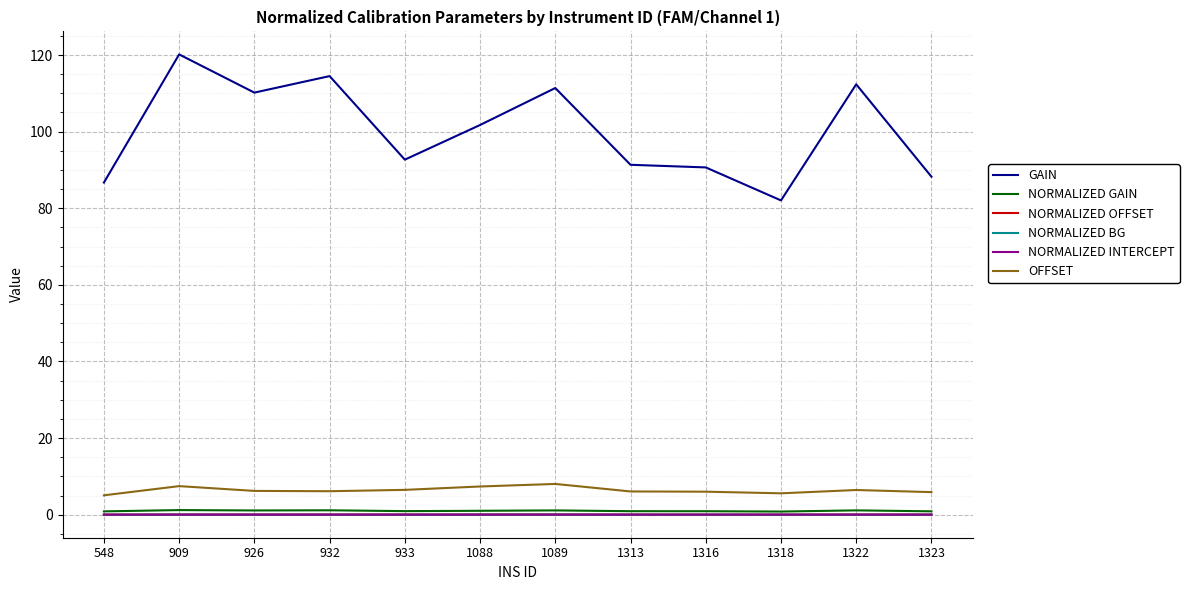

Which category has the lowest value in the GAIN series?

1318